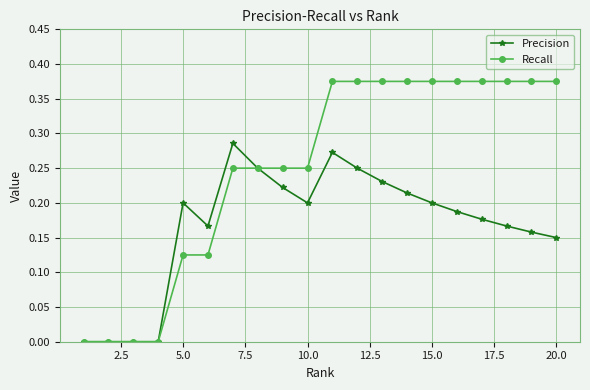

True or false: Precision has more than 1 interior local peaks.

True